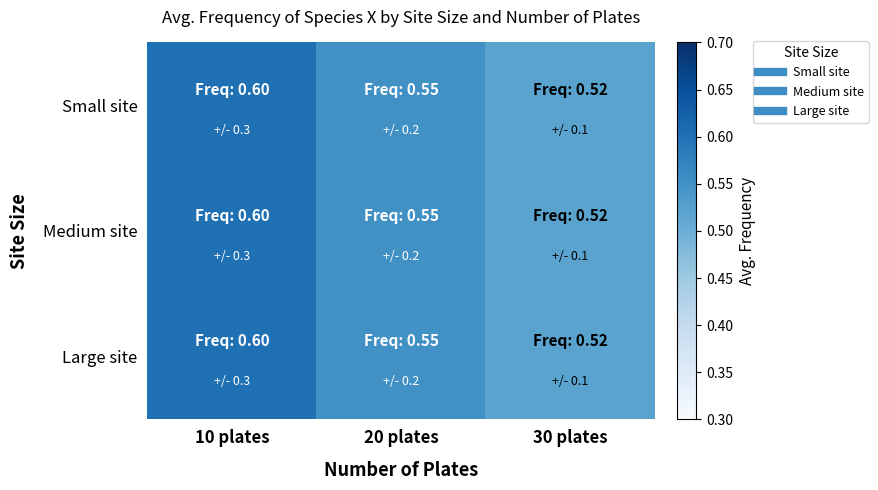

Rank the series at 30 plates from lowest to highest value.

Small site, Medium site, Large site